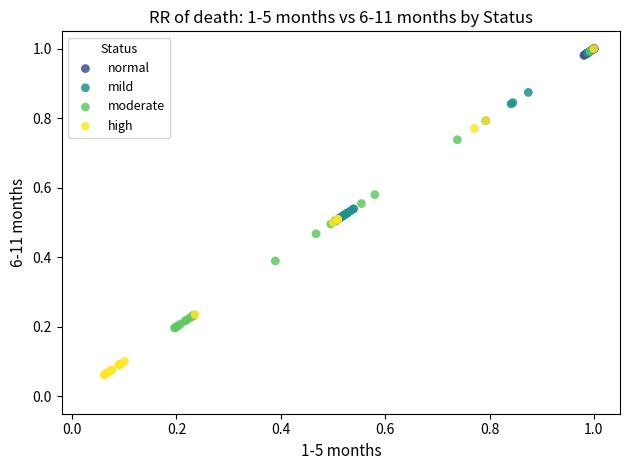

Which series has the widest spread of Y values?

high